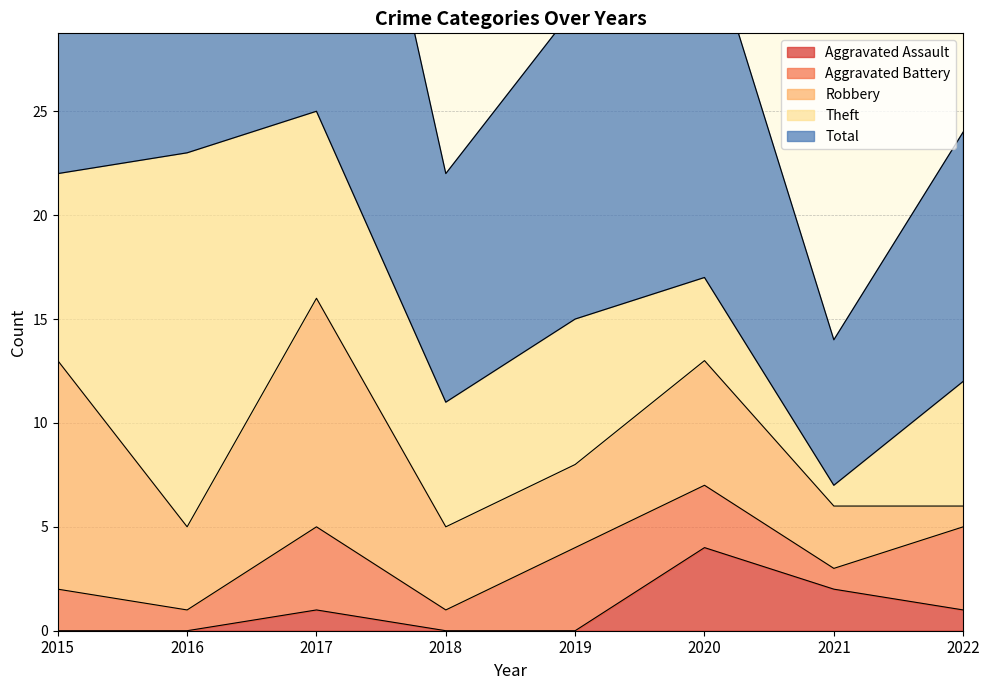

Read the Total value at 2022.

12